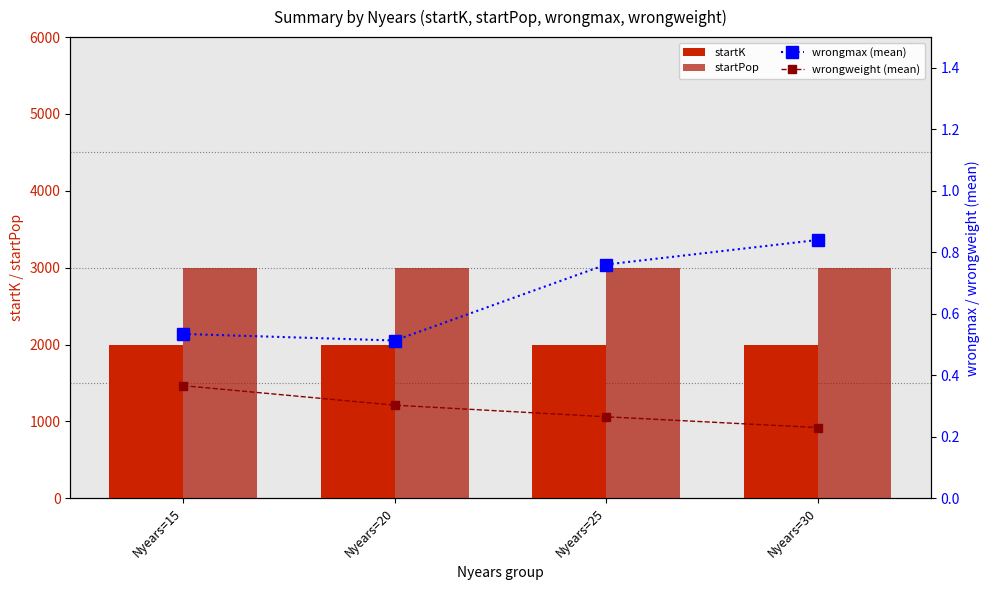

What is the smallest value displayed?

0.2